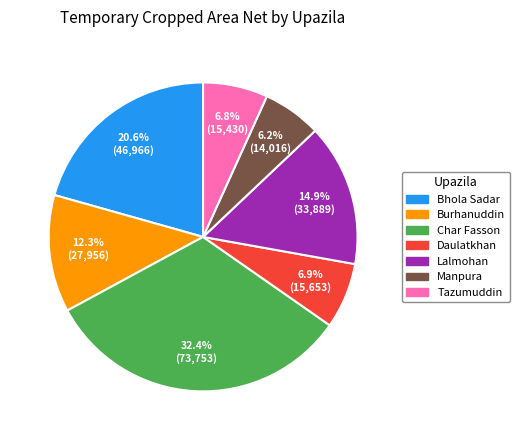

How many segments does this pie chart have?

7